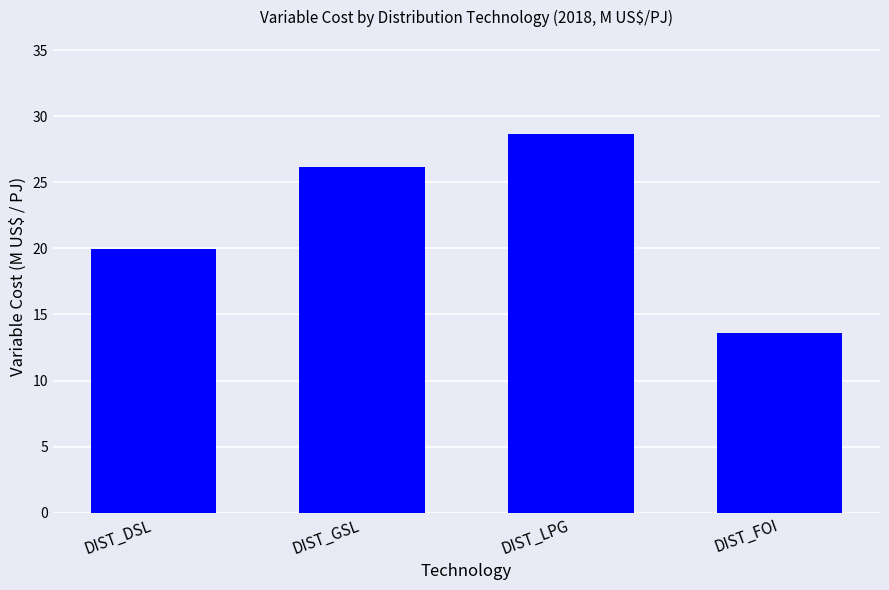

What is the change in value from DIST_GSL to DIST_FOI?

-12.6